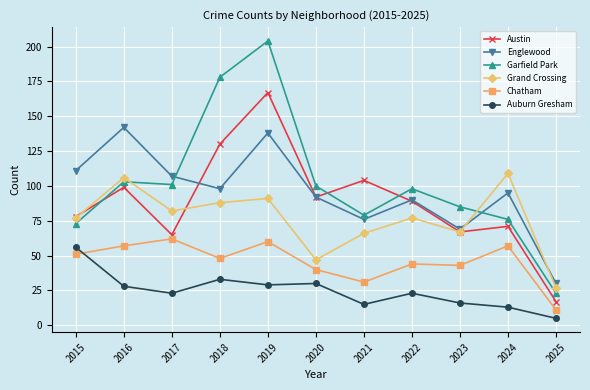

What is the sum of the Austin values at 2021 and 2018?

234